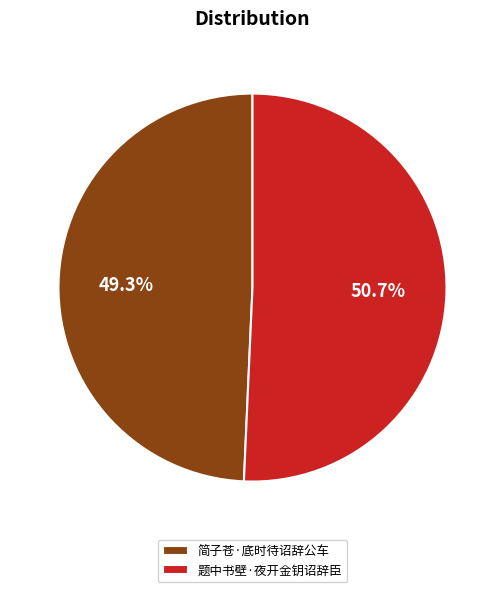

Rank the categories by value from highest to lowest.

题中书壁·夜开金钥诏辞臣, 简子苍·底时待诏辞公车